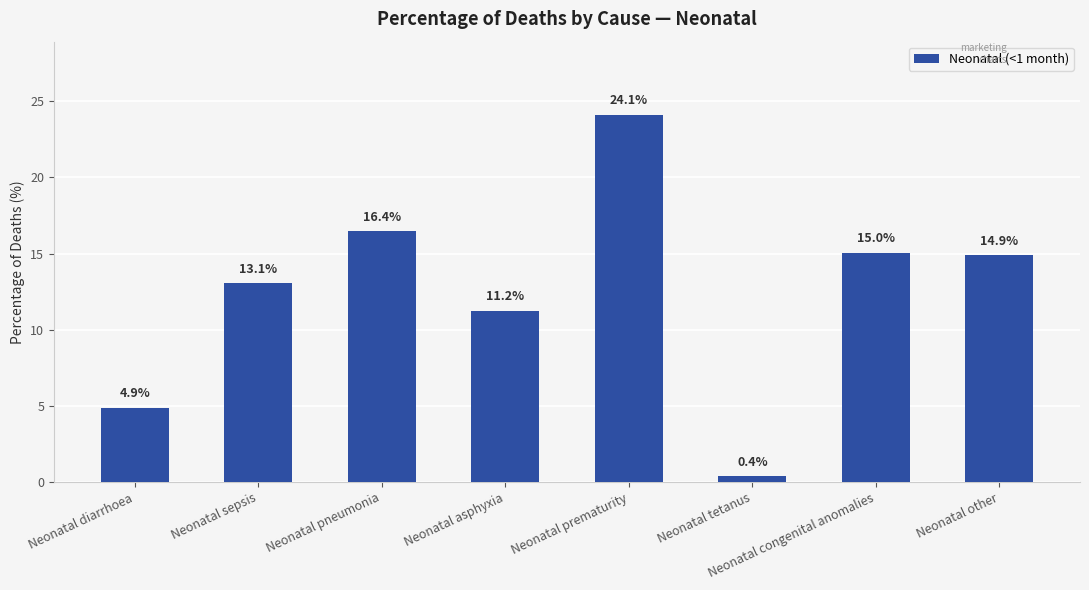

What is the sum of all values?

100.0